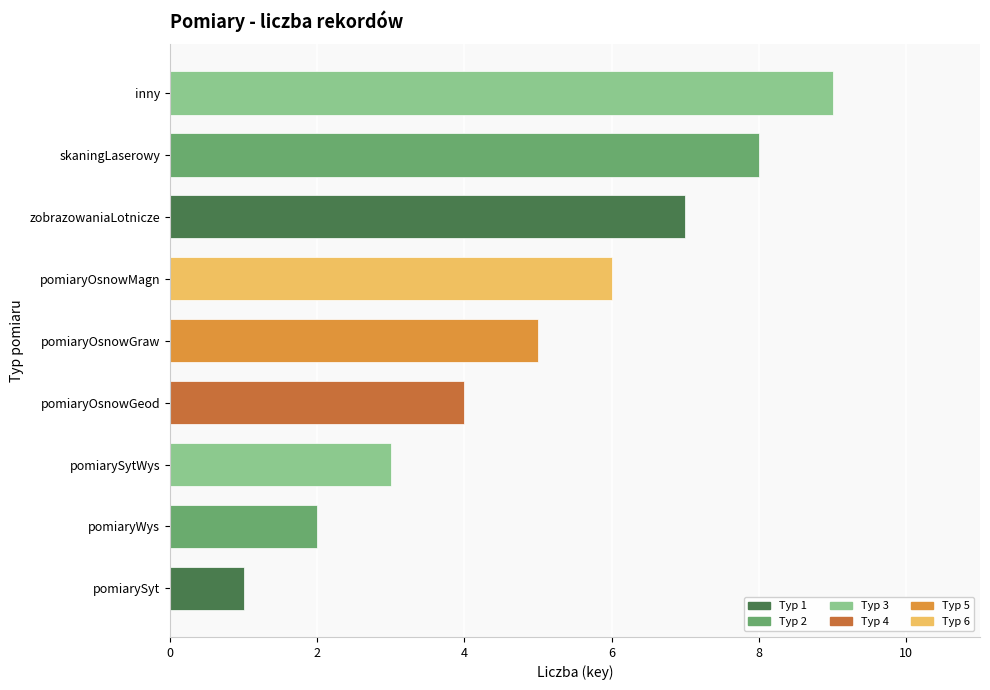

Between pomiarySytWys and pomiaryWys, which is larger?

pomiarySytWys